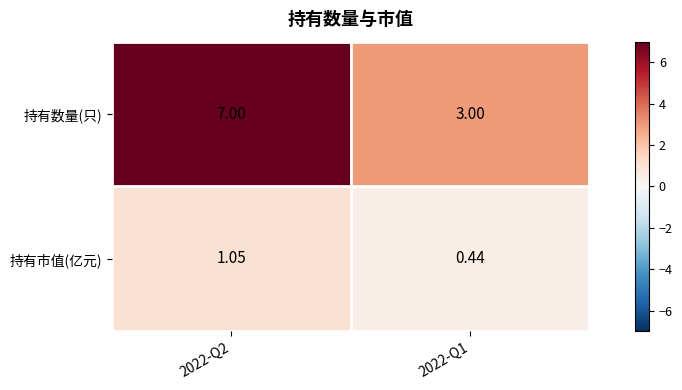

At 2022-Q2, list the series in order from largest to smallest.

持有数量(只), 持有市值(亿元)